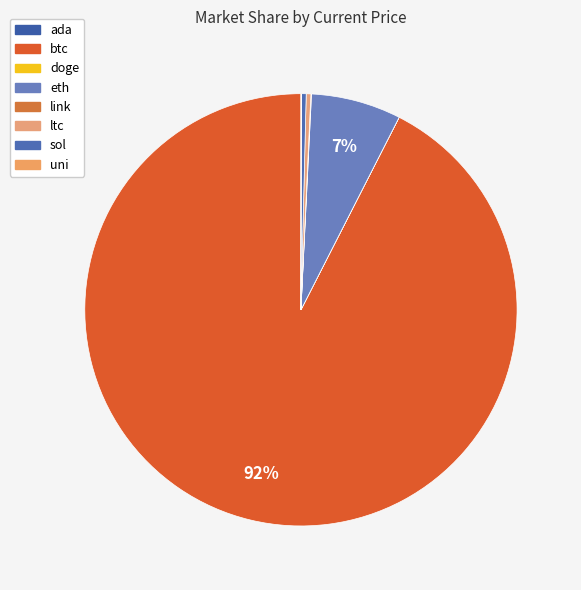

What percentage do ltc and btc together represent?

92.8%